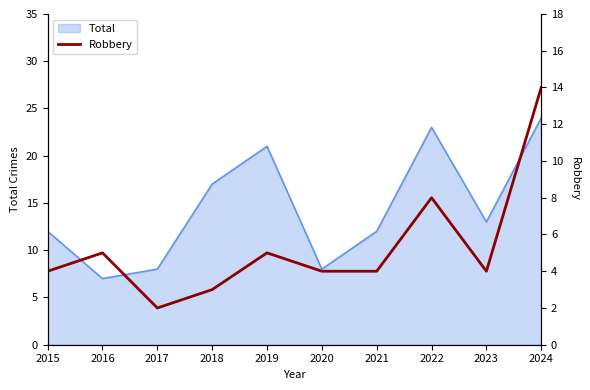

Is it true that Total equals 8 at 2020?

True